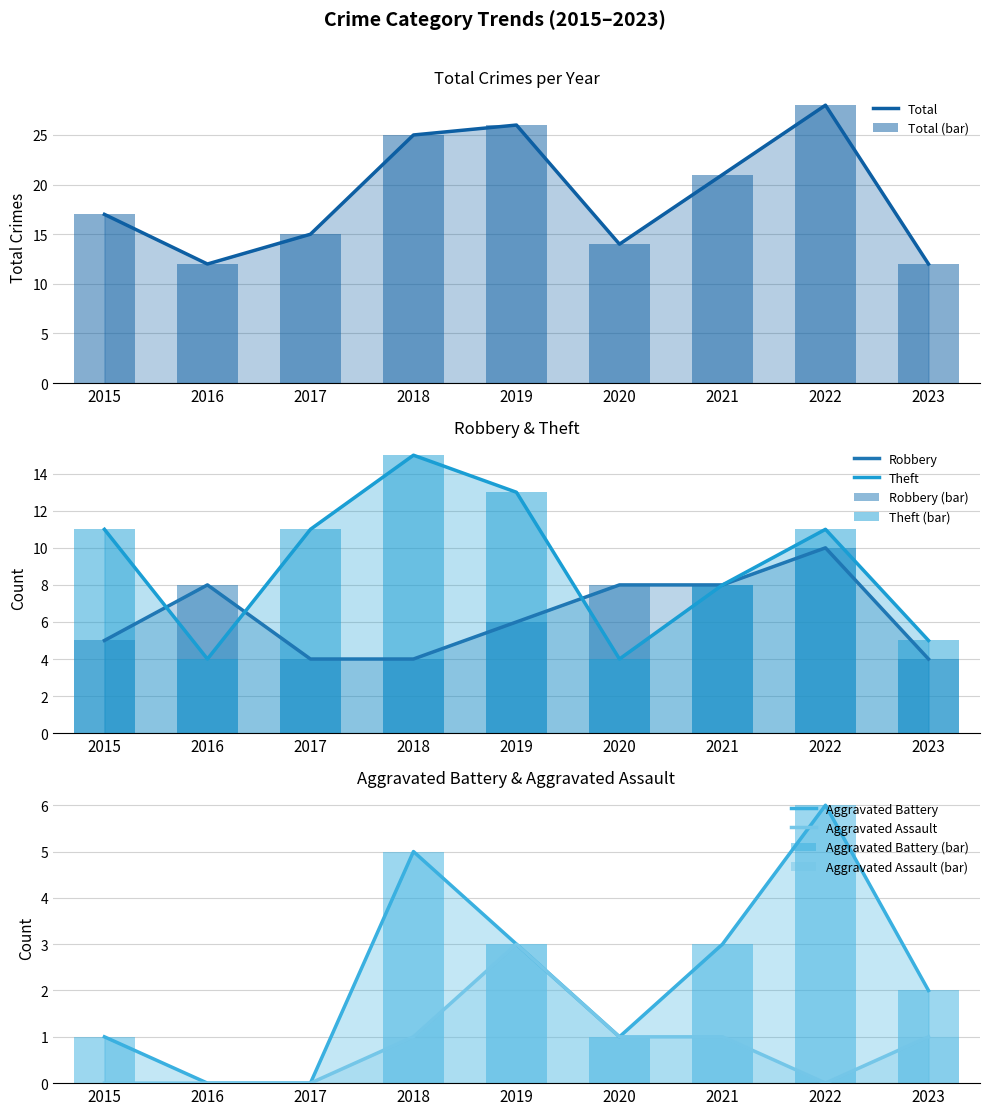

Reading left to right, extract all data points from this chart.

Robbery: 5	8	4	4	6	8	8	10	4
Theft: 11	4	11	15	13	4	8	11	5
Total: 17	12	15	25	26	14	21	28	12
Aggravated Battery: 1	0	0	5	3	1	3	6	2
Aggravated Assault: 0	0	0	1	3	1	1	0	1